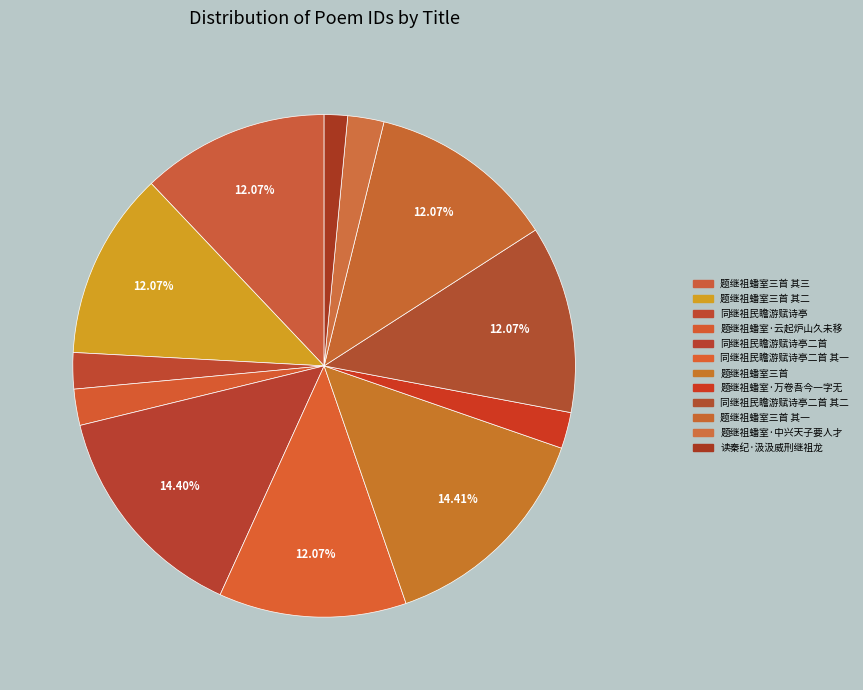

Which slice is the smallest?

读秦纪·汲汲威刑继祖龙